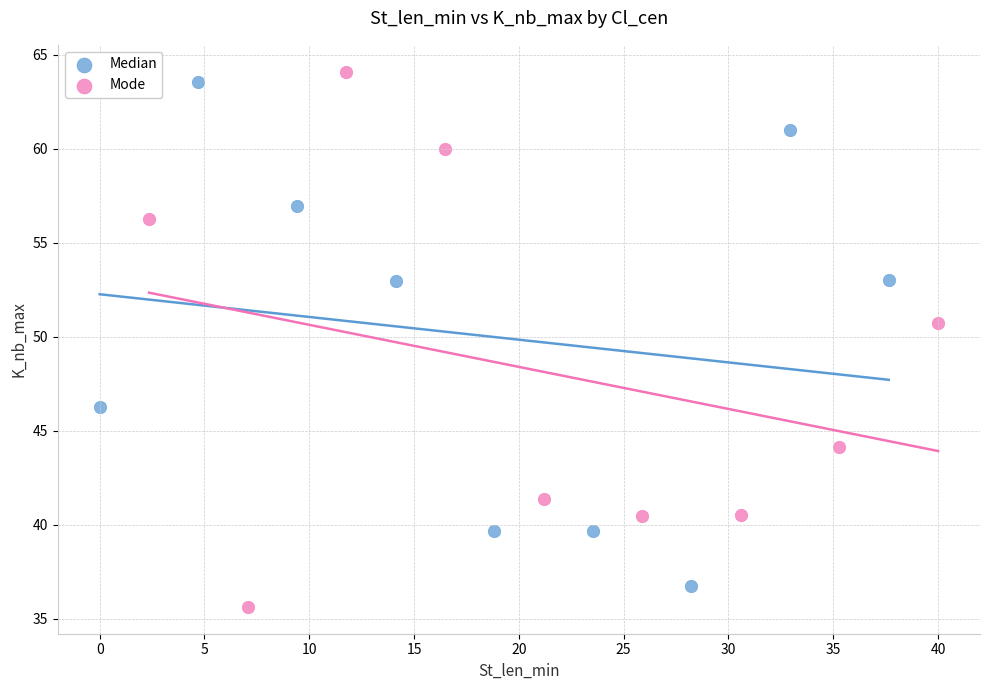

Which series has the widest spread of Y values?

Mode